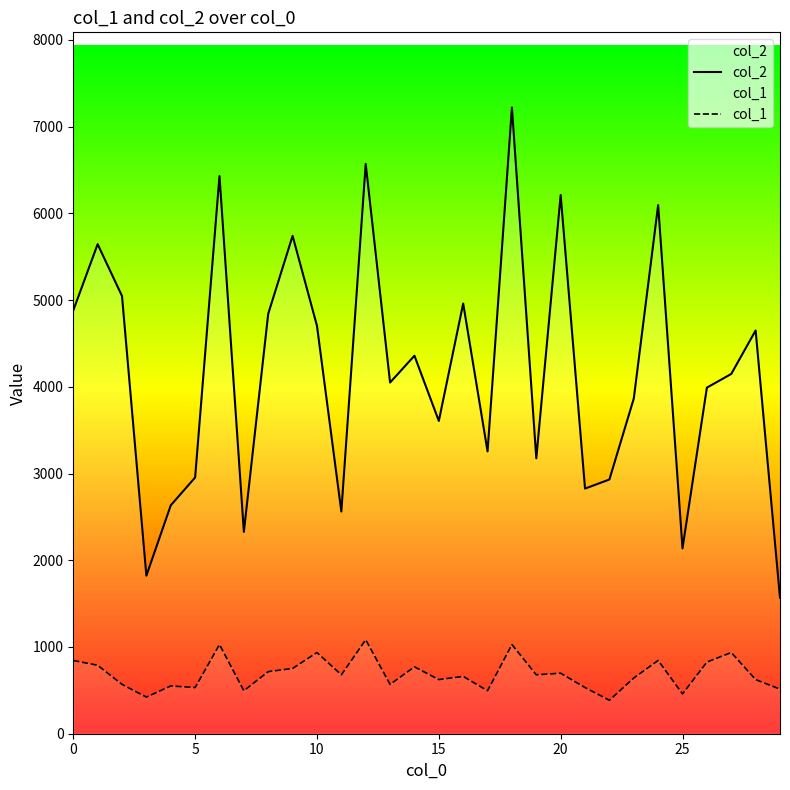

What is the label of the 16th point from the left?

15